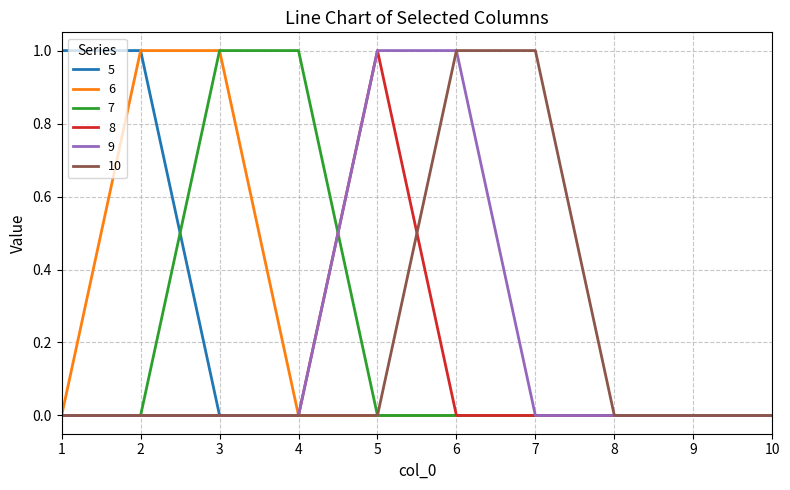

The 5 series shows 1 at 1. True or false?

True